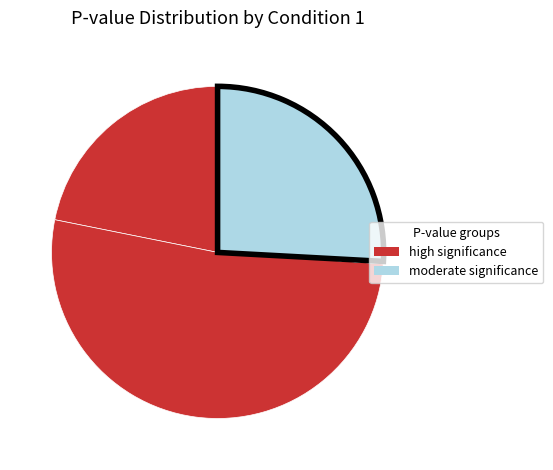

How many slices are in this pie chart?

10